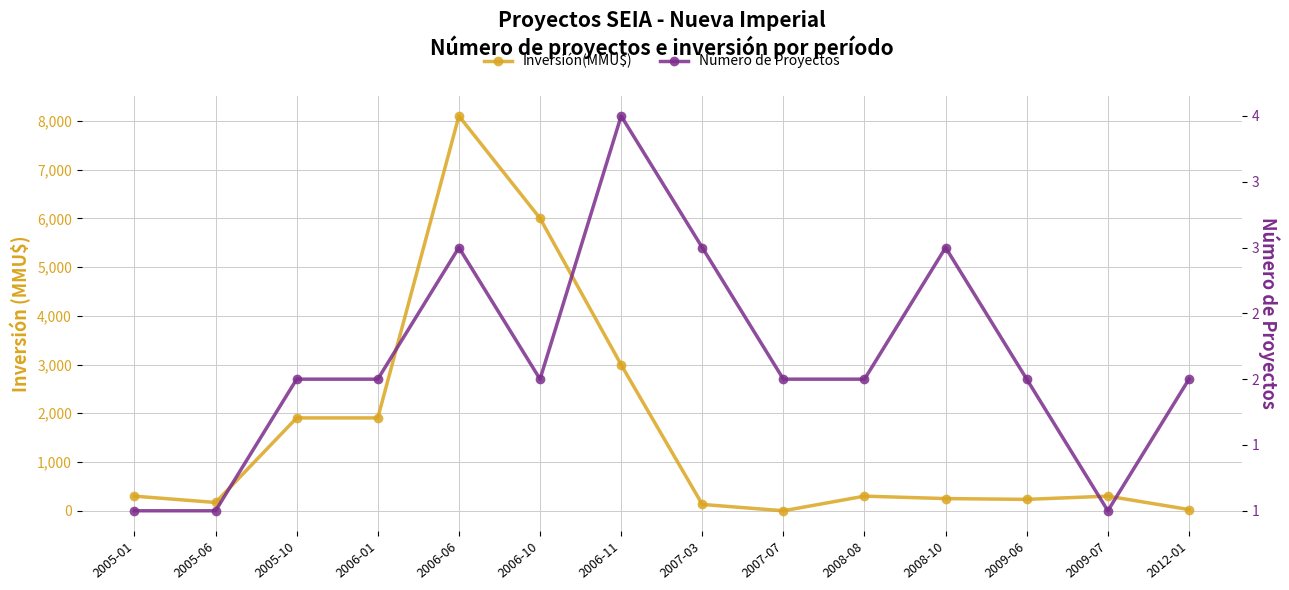

True or false: Inversión(MMU$) and Número de Proyectos cross at least once.

True